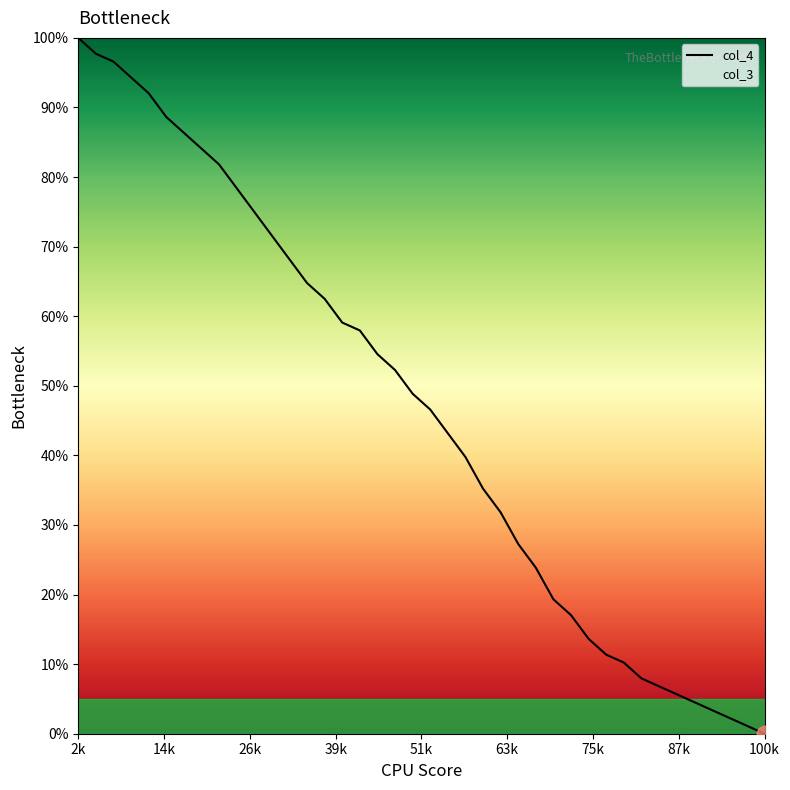

How many lines are shown in the chart?

1